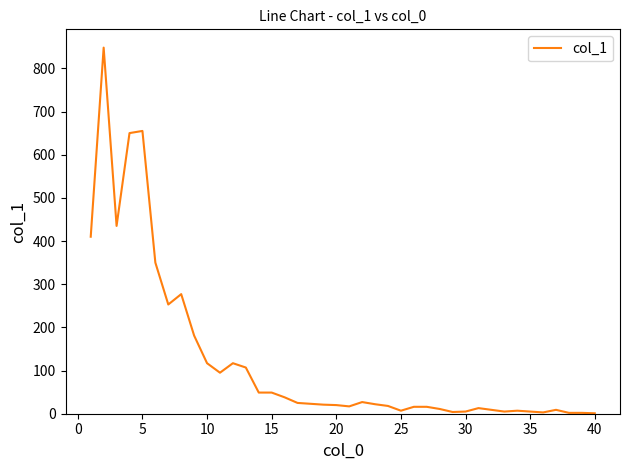

What is the difference between the maximum and minimum values?

847